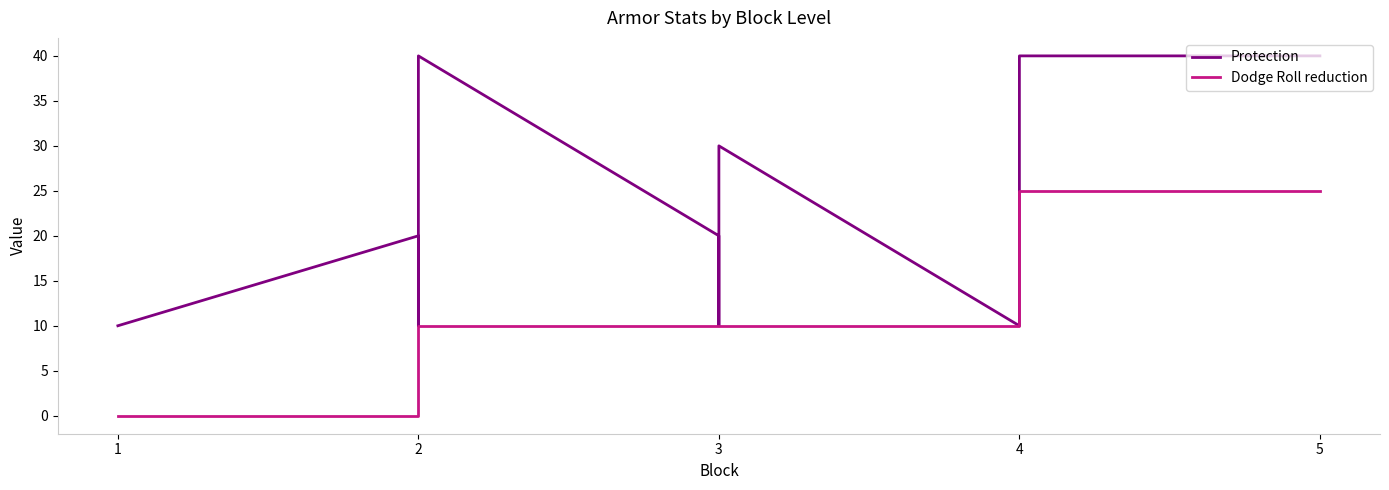

What is the greatest value displayed?

40